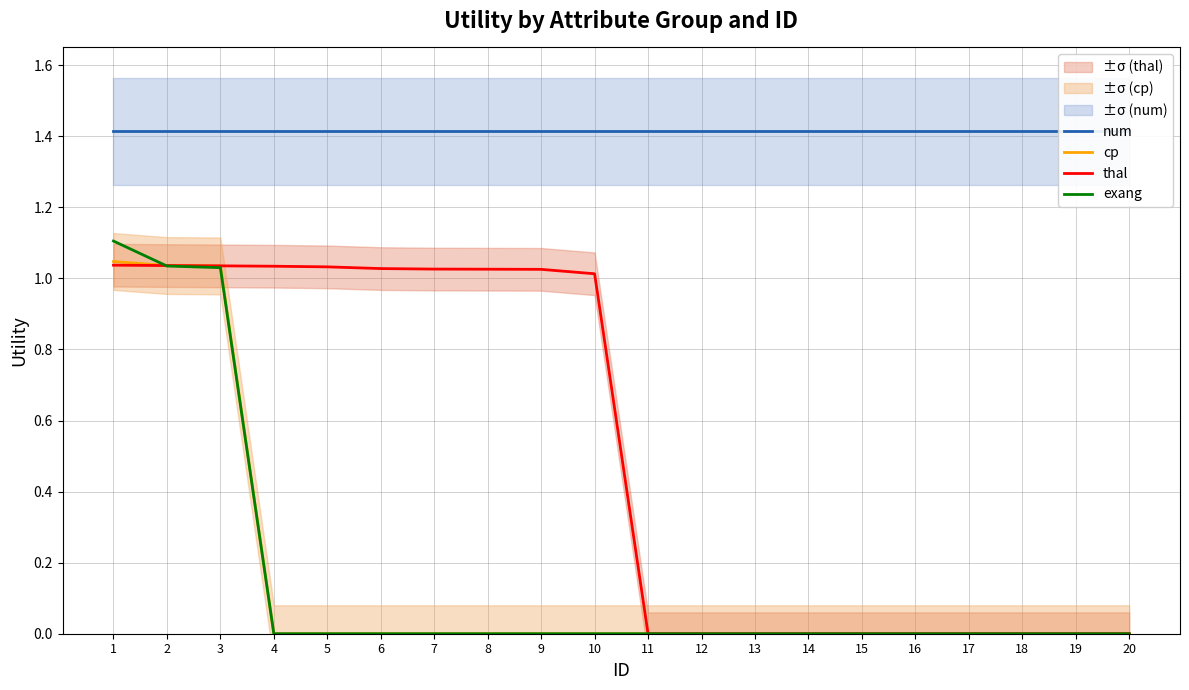

Between 7 and 16, which is larger?

7